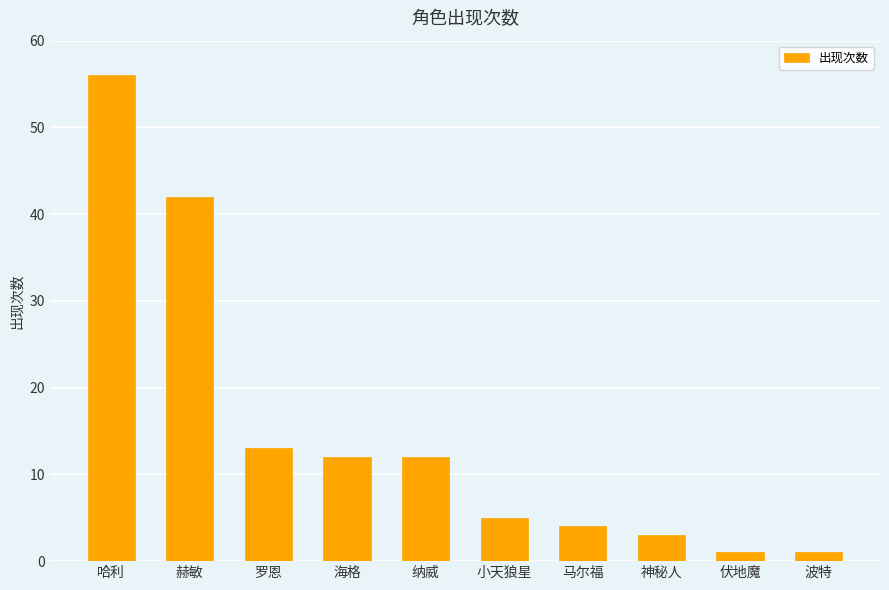

Where does the data first go above 12?

哈利